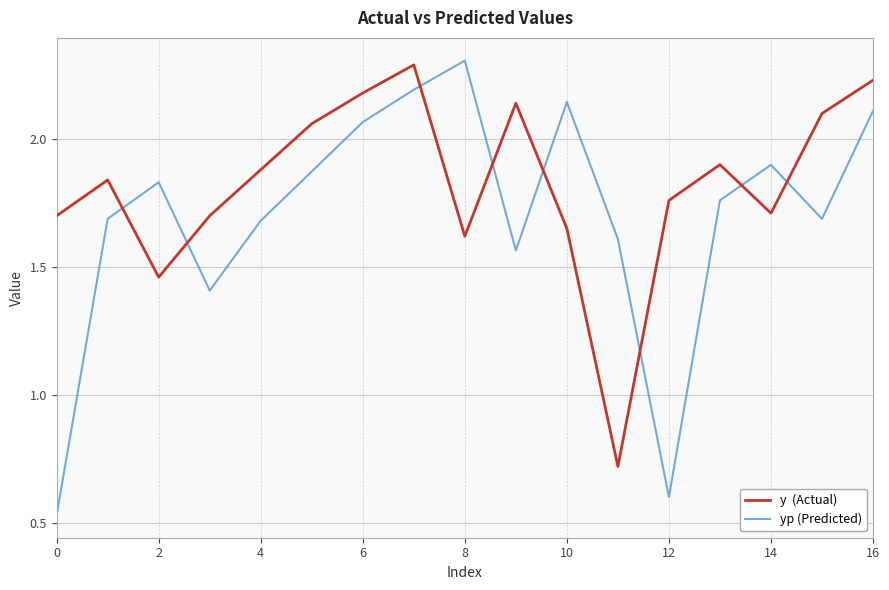

What is the maximum value shown in the chart?

2.3